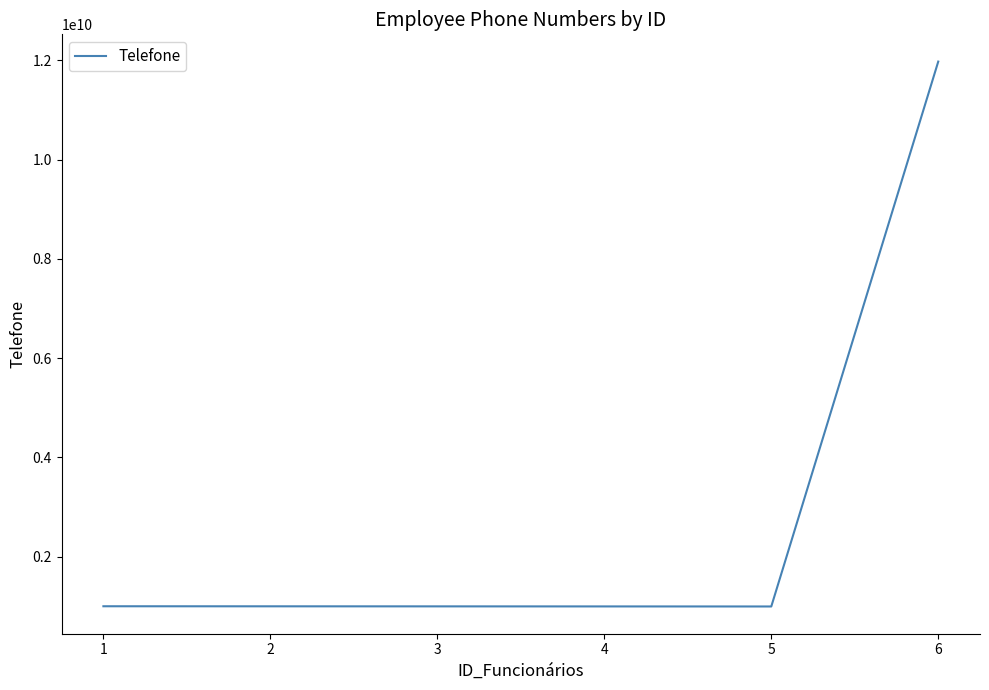

What is the sum of all values?

16959822893